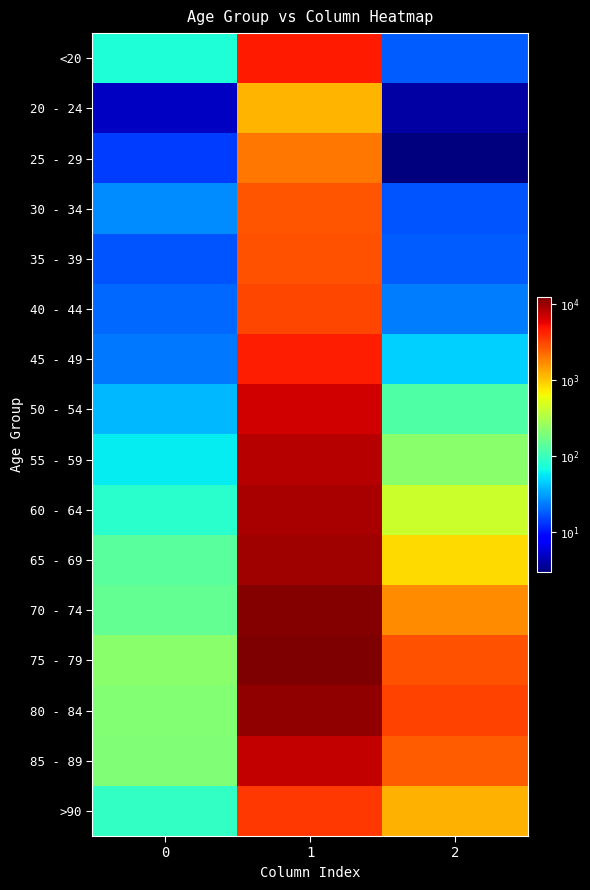

At how many categories does at least one series exceed 12155?

1